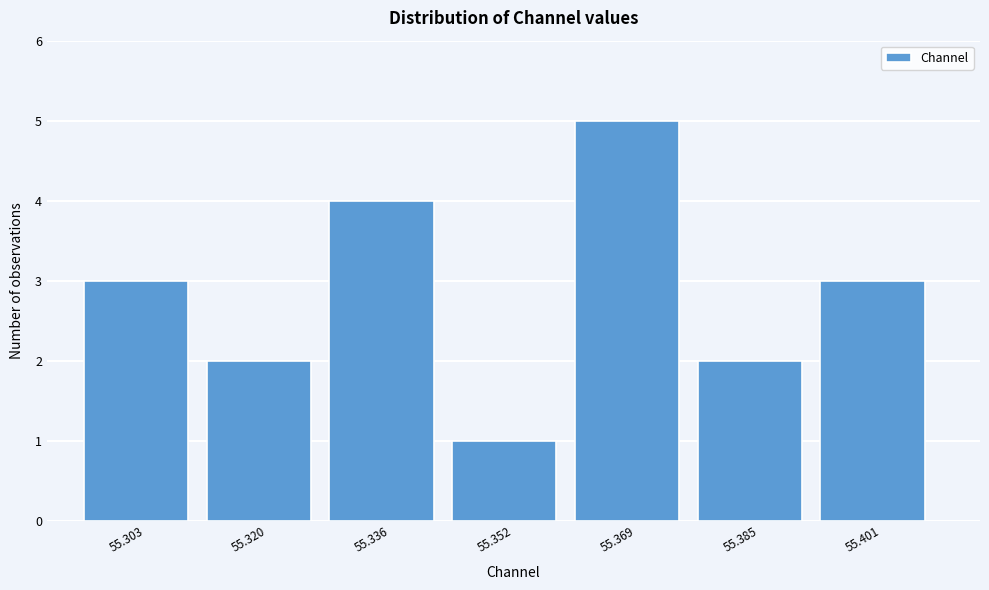

Reading left to right, transcribe all the data shown in this chart.

3	2	4	1	5	2	3